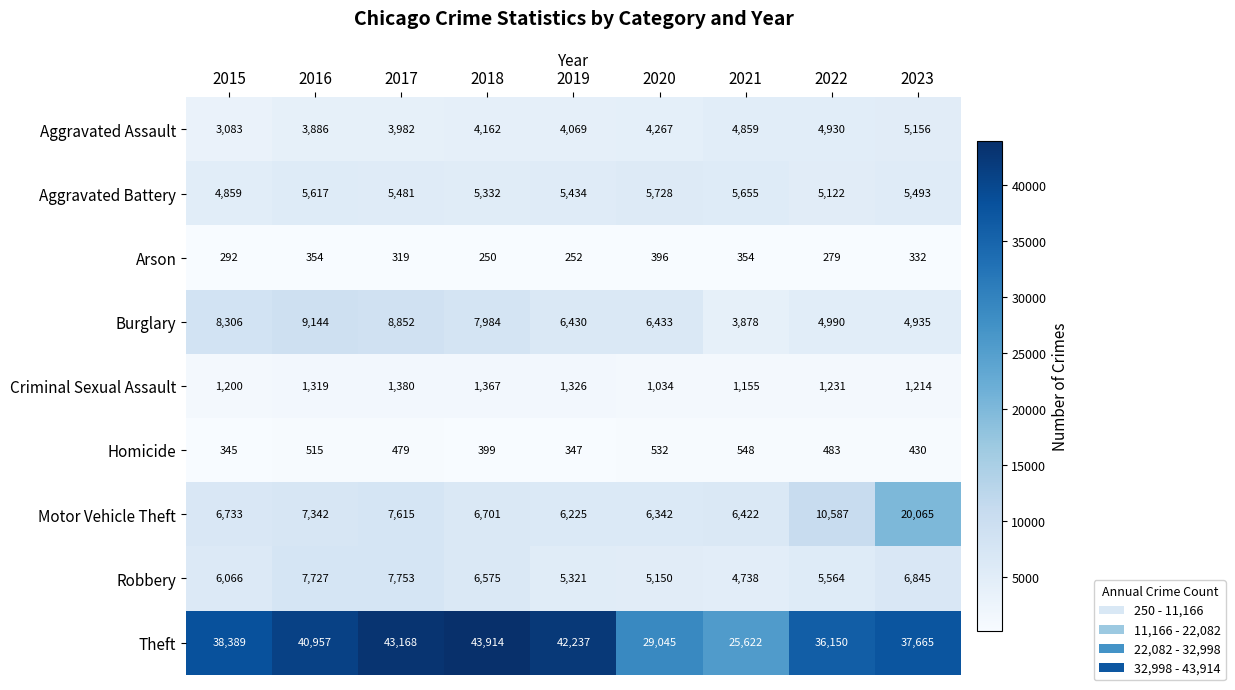

Which series has the largest total across all categories?

Theft